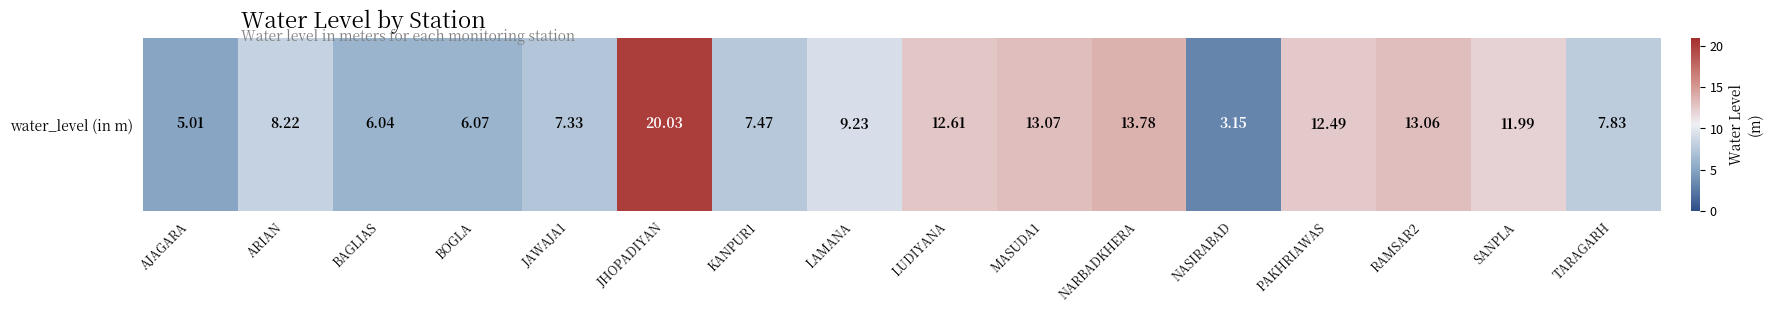

What is the difference between the maximum and second lowest values?

15.0